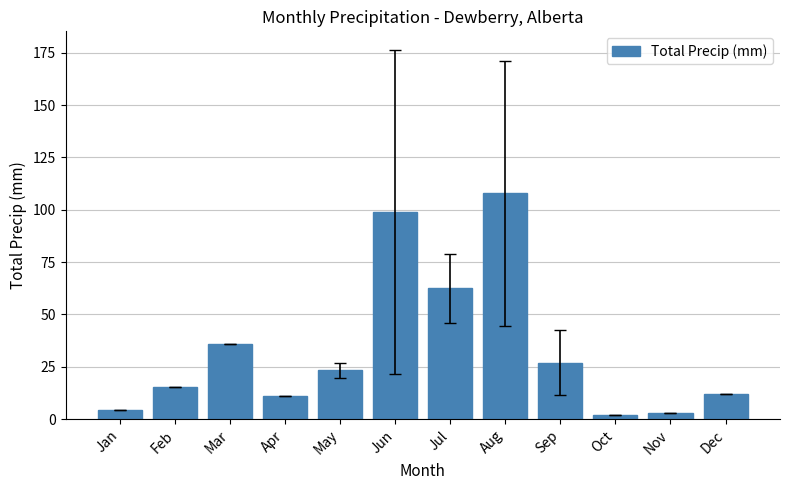

What is the maximum value shown in the chart?

107.8